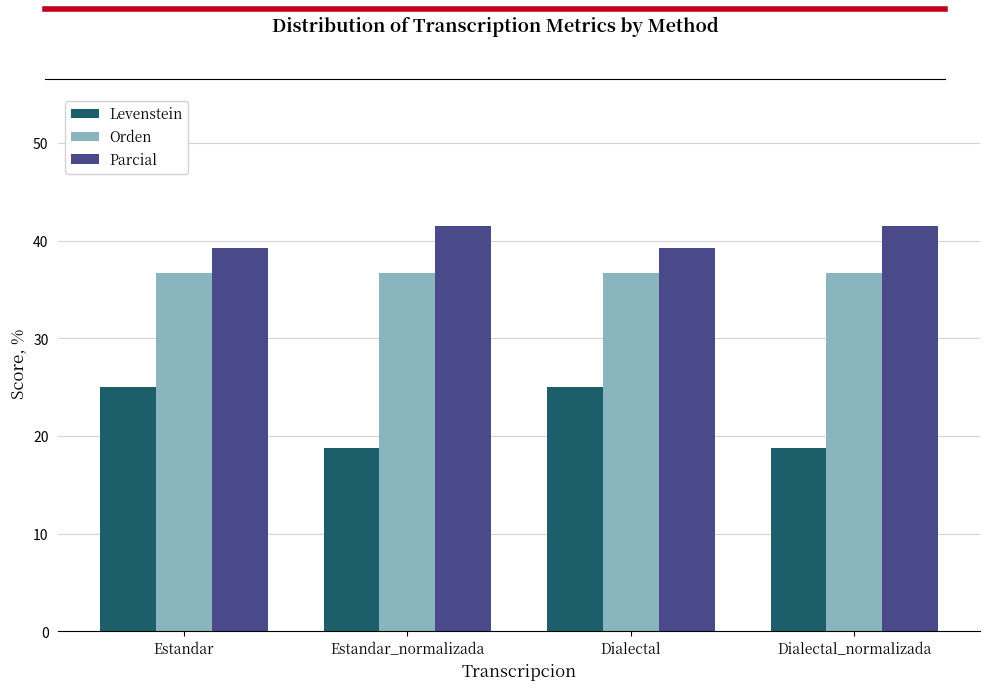

What are all the series names shown in the legend?

Levenstein, Orden, Parcial